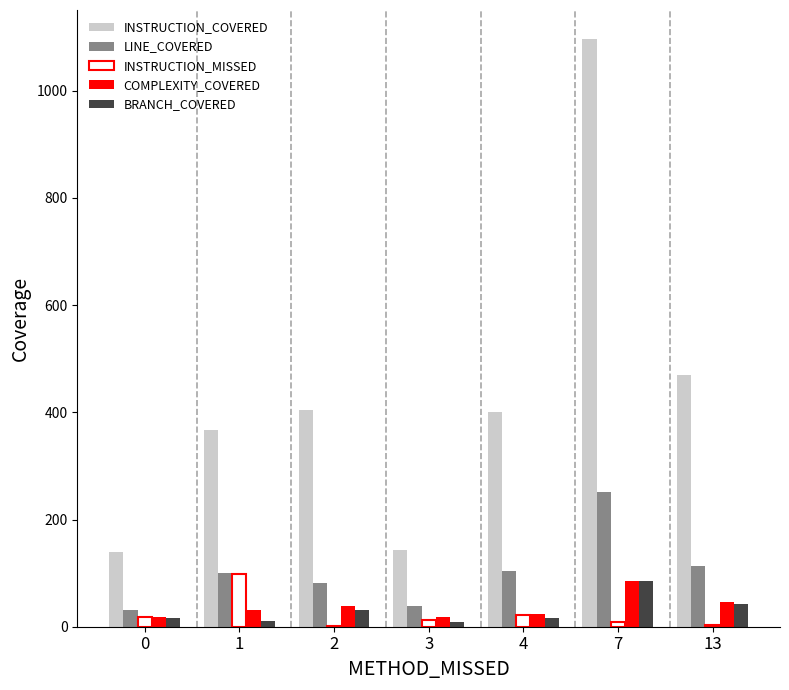

At which category is the sum across all series the highest?

7